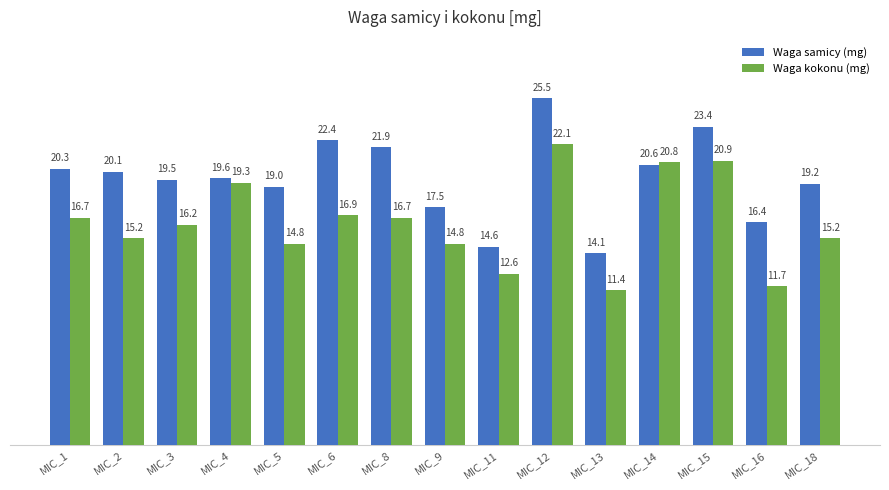

Rank the series by their maximum value, from lowest to highest.

Waga kokonu (mg), Waga samicy (mg)